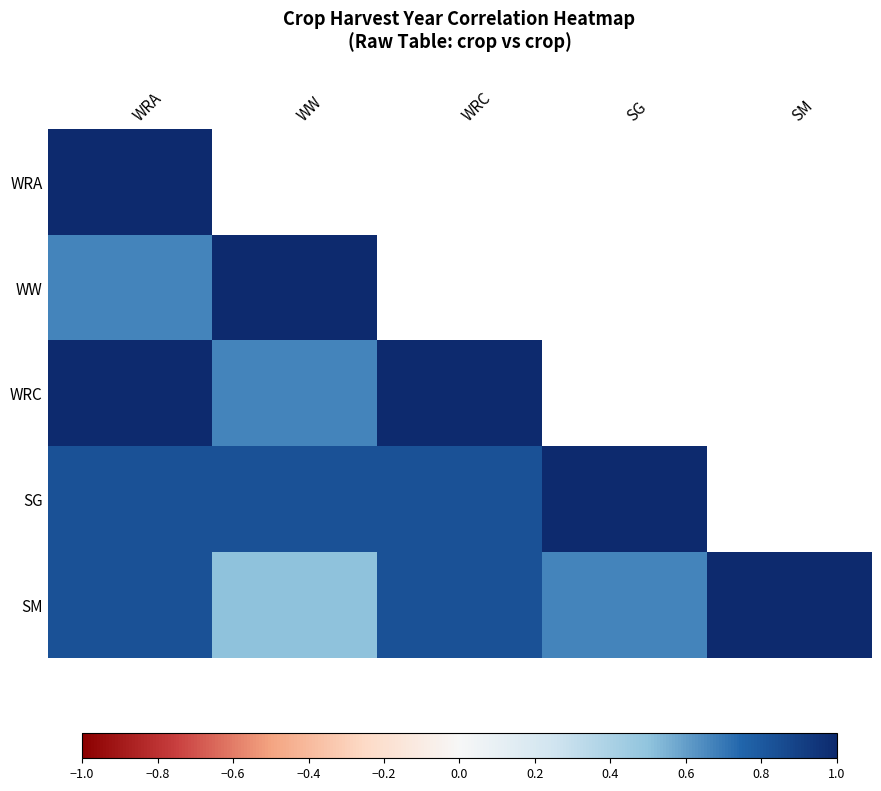

Which category has the highest value in the SM series?

SM